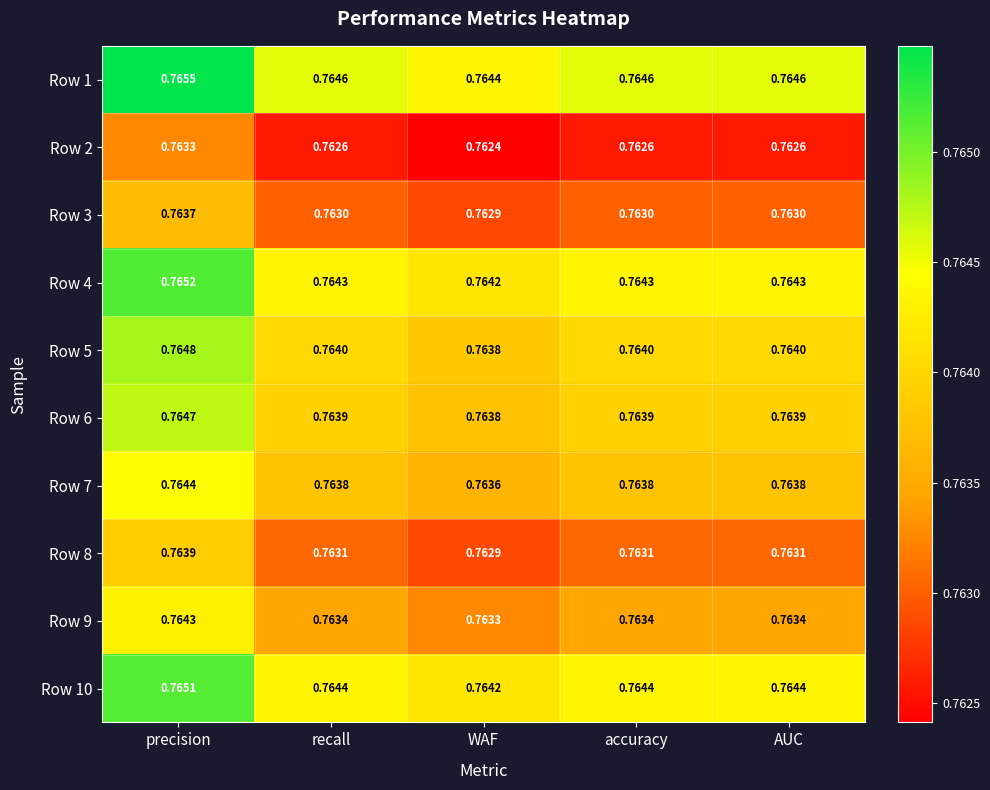

At which category is the sum across all series the highest?

precision